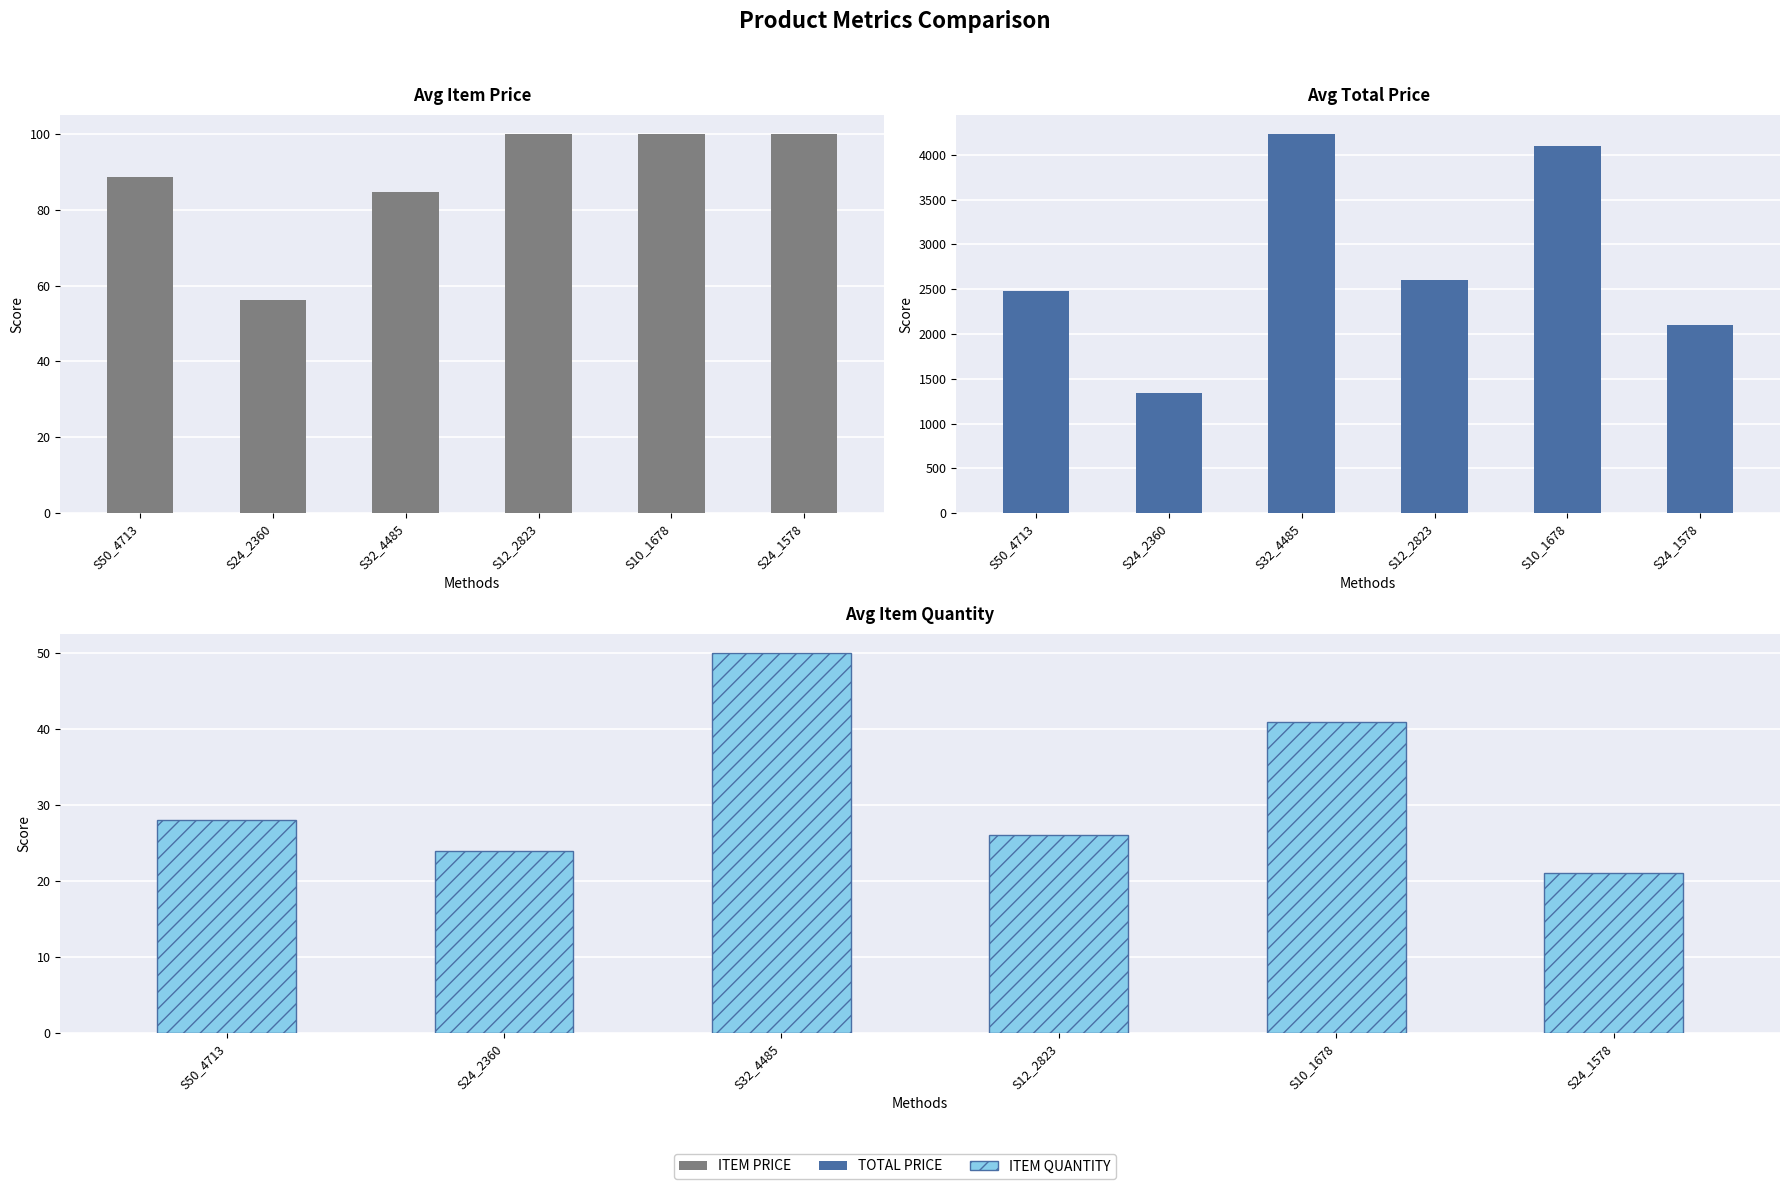

What are all the series names shown in the legend?

ITEM PRICE, TOTAL PRICE, ITEM QUANTITY